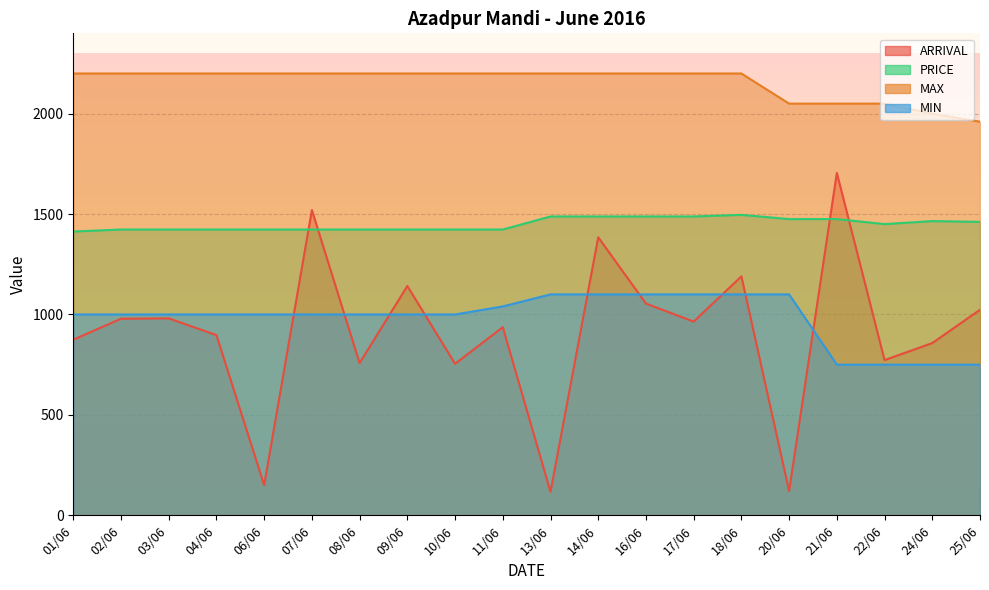

Rank the categories by PRICE value from lowest to highest.

01/06, 02/06, 03/06, 04/06, 06/06, 07/06, 08/06, 09/06, 10/06, 11/06, 22/06, 25/06, 24/06, 20/06, 21/06, 13/06, 14/06, 16/06, 17/06, 18/06